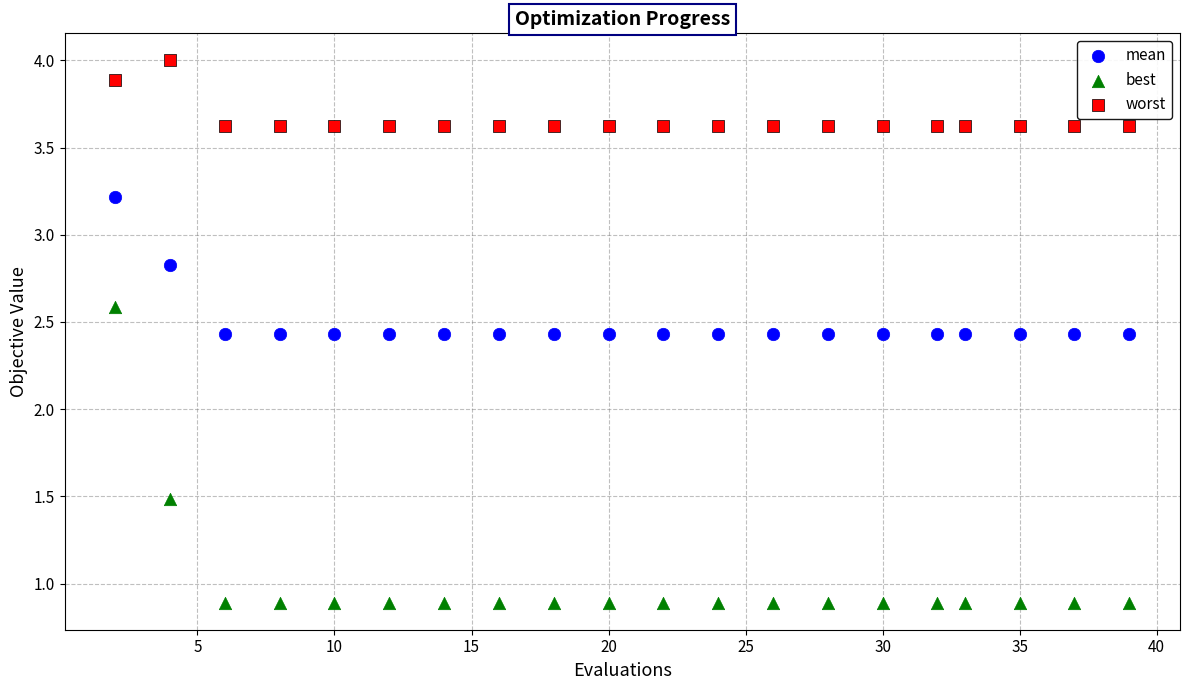

Which series contains the highest Y value?

worst